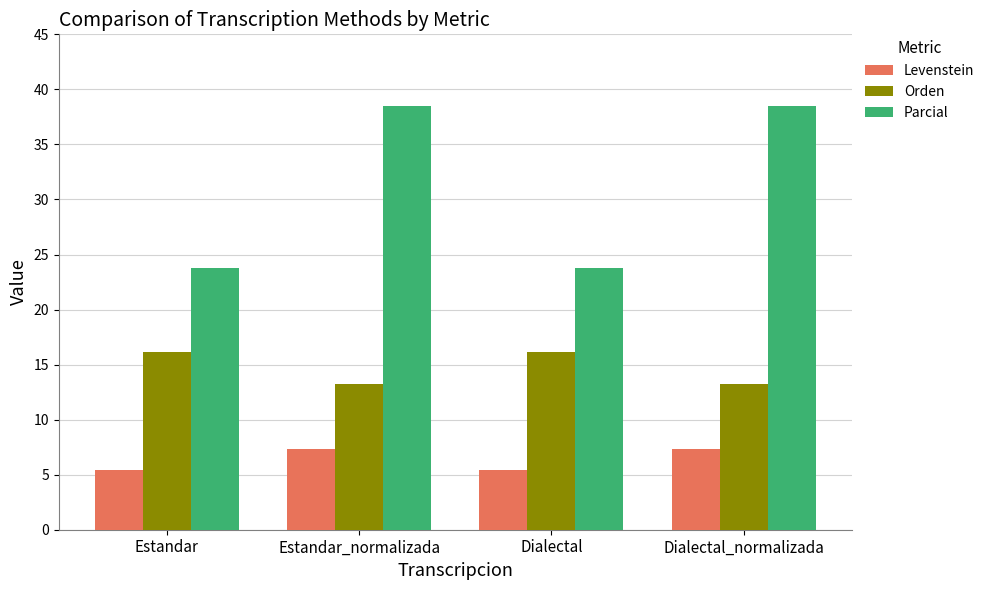

Reading left to right, list all the values displayed in this chart.

Levenstein: Estandar=5.5	Estandar_normalizada=7.3	Dialectal=5.5	Dialectal_normalizada=7.3
Orden: Estandar=16.1	Estandar_normalizada=13.2	Dialectal=16.1	Dialectal_normalizada=13.2
Parcial: Estandar=23.8	Estandar_normalizada=38.5	Dialectal=23.8	Dialectal_normalizada=38.5